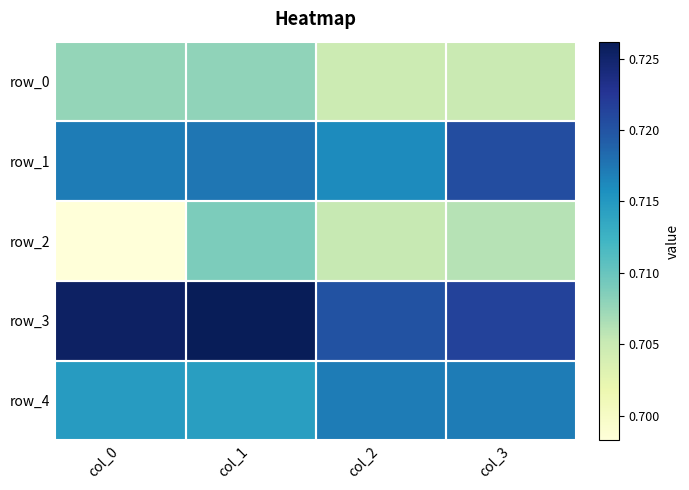

True or false: row_0 has a value of 0.2 at col_3.

False